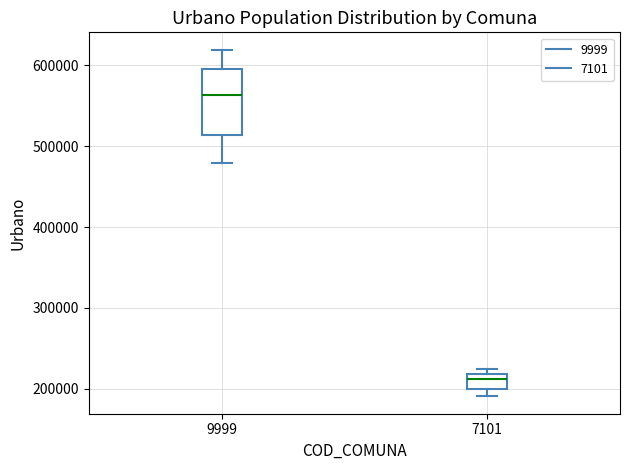

Reading left to right, read every box against the y-axis: the position of its median line, the range the box covers, and the ends of its whiskers. The values are not printed on the chart, so give them approximately, as read against the axis.

9999: median 560000, box 510000 to 600000, whiskers 480000 to 620000
7101: median 210000, box 200000 to 220000, whiskers 190000 to 220000 (just above the box's upper edge)